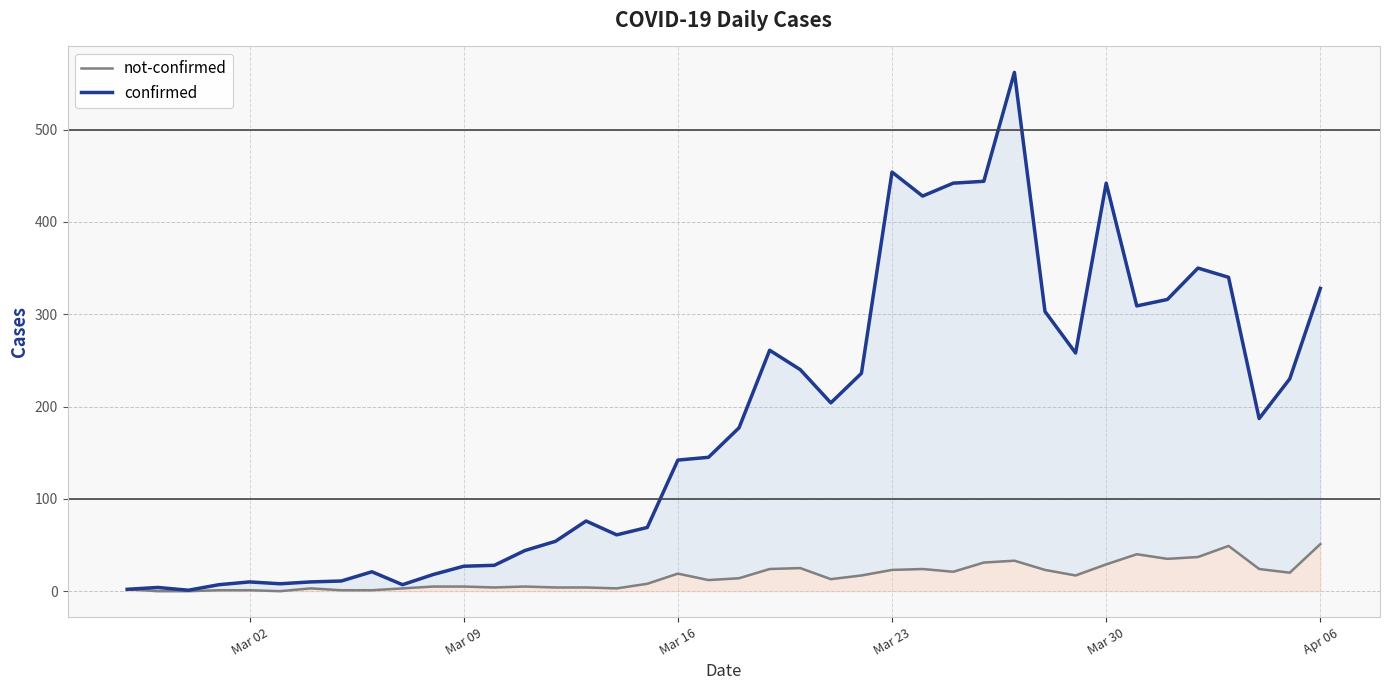

Reading left to right, transcribe all the data shown in this chart.

not-confirmed: 2	0	0	1	1	0	3	1	1	3	5	5	4	5	4	4	3	8	19	12	14	24	25	13	17	23	24	21	31	33	23	17	29	40	35	37	49	24	20	51
confirmed: 2	4	1	7	10	8	10	11	21	7	18	27	28	44	54	76	61	69	142	145	177	261	240	204	236	454	428	442	444	562	303	258	442	309	316	350	340	187	230	328